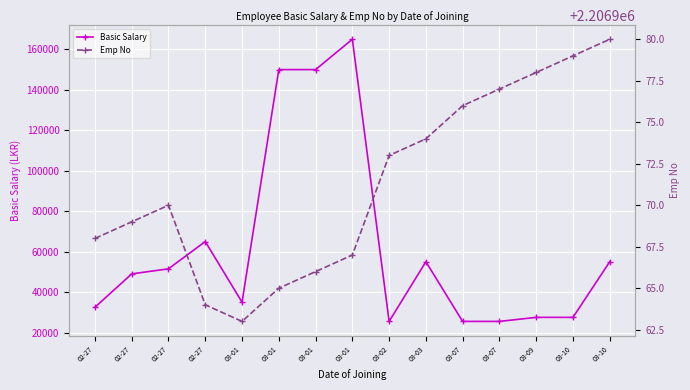

Reading right to left, list all the values displayed in this chart.

Basic Salary: 03-10=55000	03-10=27500	03-09=27500	03-07=25500	03-07=25500	03-03=55000	03-02=25500	03-01=165000	03-01=150000	03-01=150000	03-01=35000	02-27=65000	02-27=51500	02-27=49000	02-27=32500
Emp No: 03-10=2206980	03-10=2206979	03-09=2206978	03-07=2206977	03-07=2206976	03-03=2206974	03-02=2206973	03-01=2206967	03-01=2206966	03-01=2206965	03-01=2206963	02-27=2206964	02-27=2206970	02-27=2206969	02-27=2206968